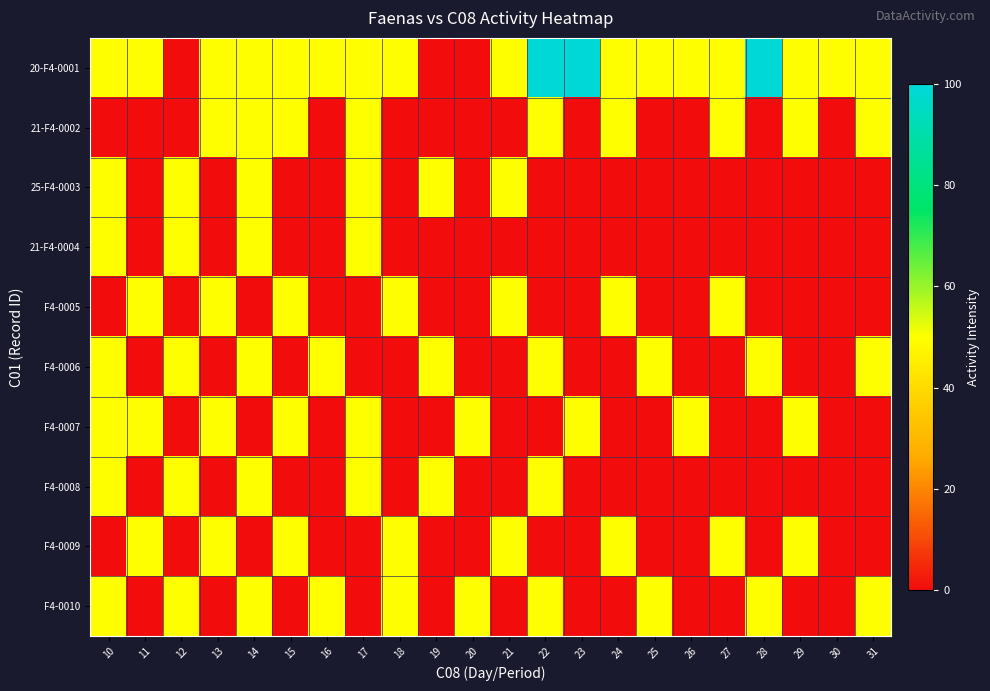

Reading left to right, list all the values displayed in this chart.

20-F4-0001: 10=50.0	11=50.0	12=0.0	13=50.0	14=50.0	15=50.0	16=50.0	17=50.0	18=50.0	19=0.0	20=0.0	21=50.0	22=100.0	23=100.0	24=50.0	25=50.0	26=50.0	27=50.0	28=100.0	29=50.0	30=50.0	31=50.0
21-F4-0002: 10=0.0	11=0.0	12=0.0	13=50.0	14=50.0	15=50.0	16=0.0	17=50.0	18=0.0	19=0.0	20=0.0	21=0.0	22=50.0	23=0.0	24=50.0	25=0.0	26=0.0	27=50.0	28=0.0	29=50.0	30=0.0	31=50.0
25-F4-0003: 10=50.0	11=0.0	12=50.0	13=0.0	14=50.0	15=0.0	16=0.0	17=50.0	18=0.0	19=50.0	20=0.0	21=50.0	22=0.0	23=0.0	24=0.0	25=0.0	26=0.0	27=0.0	28=0.0	29=0.0	30=0.0	31=0.0
21-F4-0004: 10=50.0	11=0.0	12=50.0	13=0.0	14=50.0	15=0.0	16=0.0	17=50.0	18=0.0	19=0.0	20=0.0	21=0.0	22=0.0	23=0.0	24=0.0	25=0.0	26=0.0	27=0.0	28=0.0	29=0.0	30=0.0	31=0.0
F4-0005: 10=0.0	11=50.0	12=0.0	13=50.0	14=0.0	15=50.0	16=0.0	17=0.0	18=50.0	19=0.0	20=0.0	21=50.0	22=0.0	23=0.0	24=50.0	25=0.0	26=0.0	27=50.0	28=0.0	29=0.0	30=0.0	31=0.0
F4-0006: 10=50.0	11=0.0	12=50.0	13=0.0	14=50.0	15=0.0	16=50.0	17=0.0	18=0.0	19=50.0	20=0.0	21=0.0	22=50.0	23=0.0	24=0.0	25=50.0	26=0.0	27=0.0	28=50.0	29=0.0	30=0.0	31=50.0
F4-0007: 10=50.0	11=50.0	12=0.0	13=50.0	14=0.0	15=50.0	16=0.0	17=50.0	18=0.0	19=0.0	20=50.0	21=0.0	22=0.0	23=50.0	24=0.0	25=0.0	26=50.0	27=0.0	28=0.0	29=50.0	30=0.0	31=0.0
F4-0008: 10=50.0	11=0.0	12=50.0	13=0.0	14=50.0	15=0.0	16=0.0	17=50.0	18=0.0	19=50.0	20=0.0	21=0.0	22=50.0	23=0.0	24=0.0	25=0.0	26=0.0	27=0.0	28=0.0	29=0.0	30=0.0	31=0.0
F4-0009: 10=0.0	11=50.0	12=0.0	13=50.0	14=0.0	15=50.0	16=0.0	17=0.0	18=50.0	19=0.0	20=0.0	21=50.0	22=0.0	23=0.0	24=50.0	25=0.0	26=0.0	27=50.0	28=0.0	29=50.0	30=0.0	31=0.0
F4-0010: 10=50.0	11=0.0	12=50.0	13=0.0	14=50.0	15=0.0	16=50.0	17=0.0	18=50.0	19=0.0	20=50.0	21=0.0	22=50.0	23=0.0	24=0.0	25=50.0	26=0.0	27=0.0	28=50.0	29=0.0	30=0.0	31=50.0